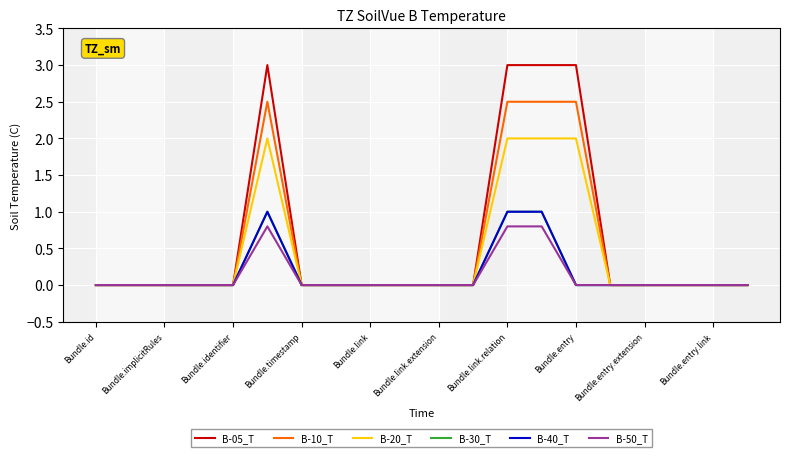

Rank the series by their maximum value, from lowest to highest.

B-50_T, B-30_T, B-40_T, B-20_T, B-10_T, B-05_T